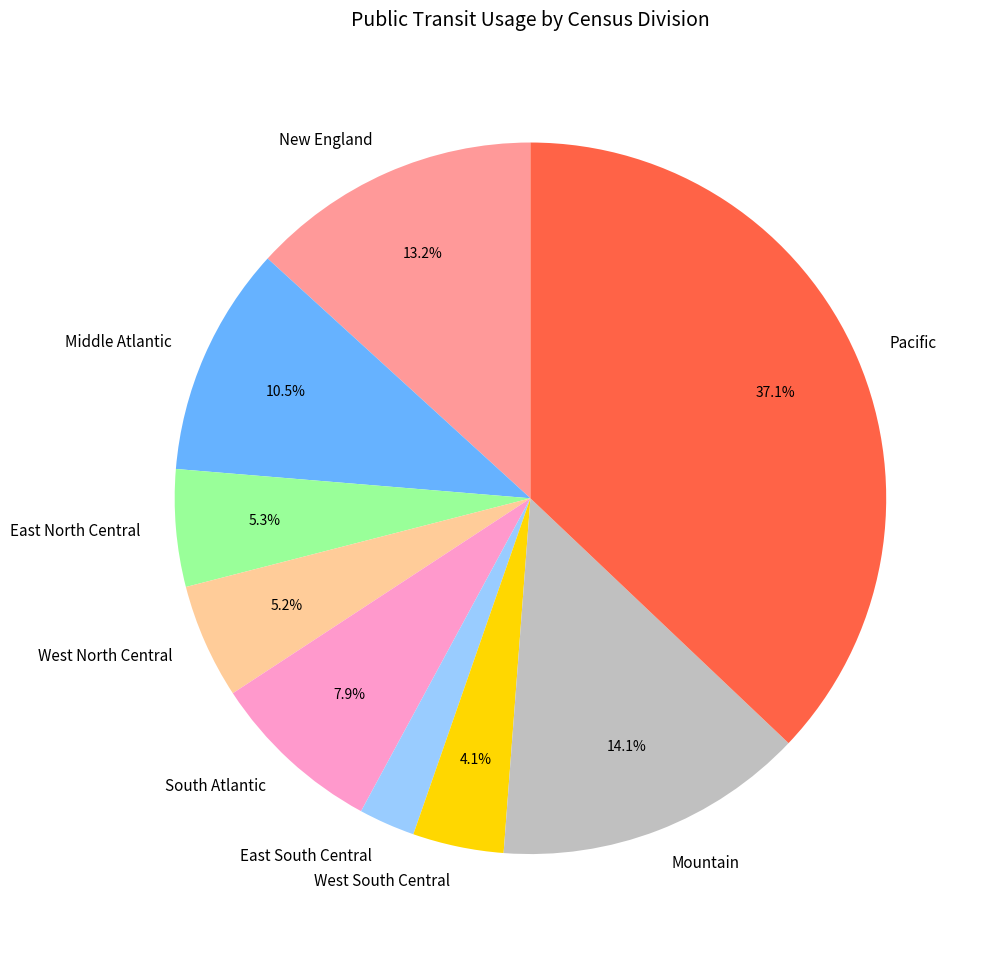

To the nearest percent, what is the difference between the Pacific and Middle Atlantic slice percentages?

27%